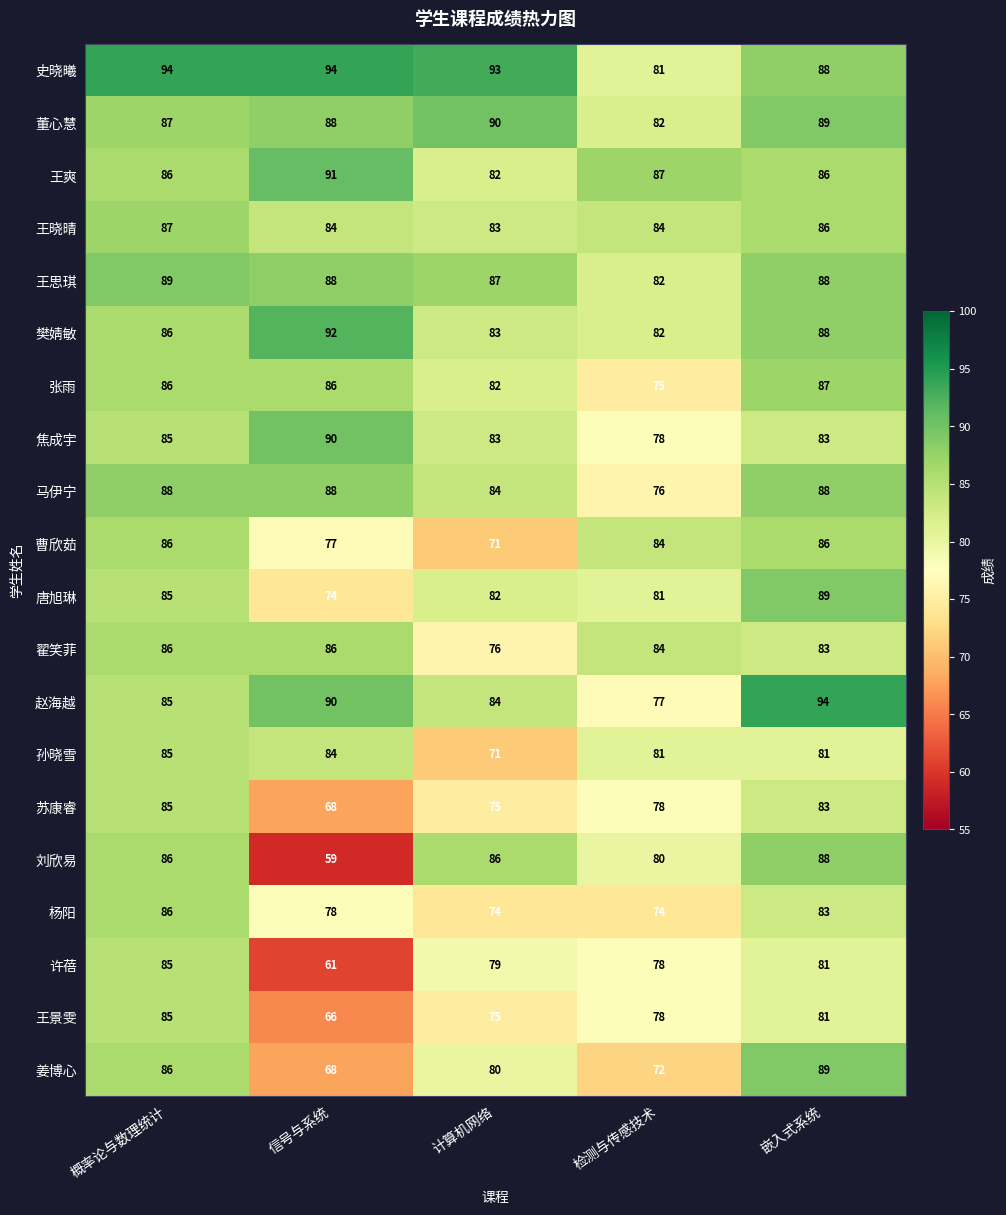

Which category has the highest value in the 赵海越 series?

嵌入式系统